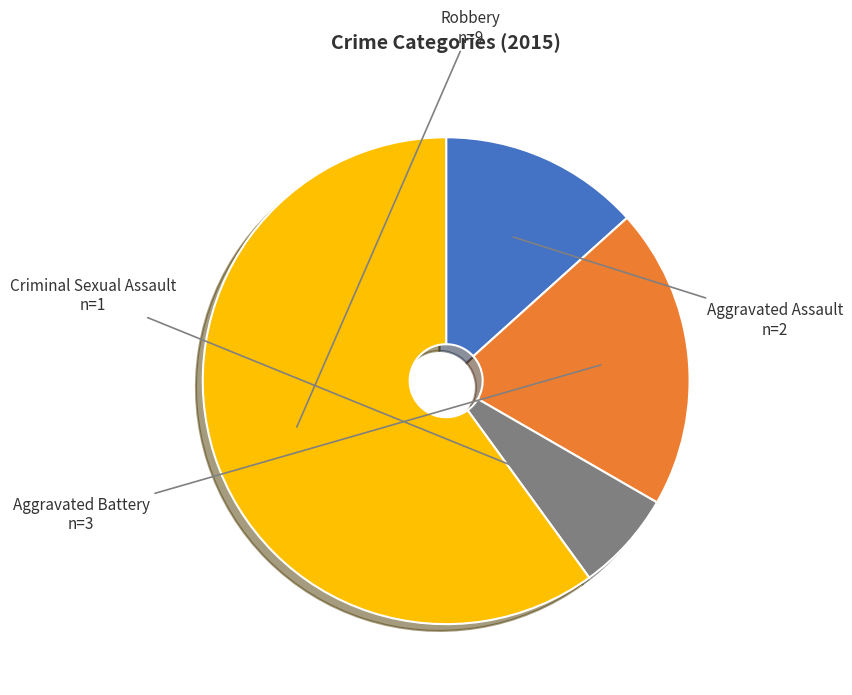

Is it true that Aggravated Assault is 13% of the pie?

True